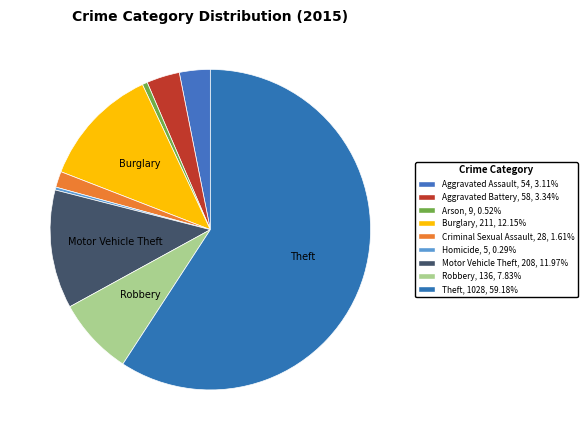

How many slices are in this pie chart?

9